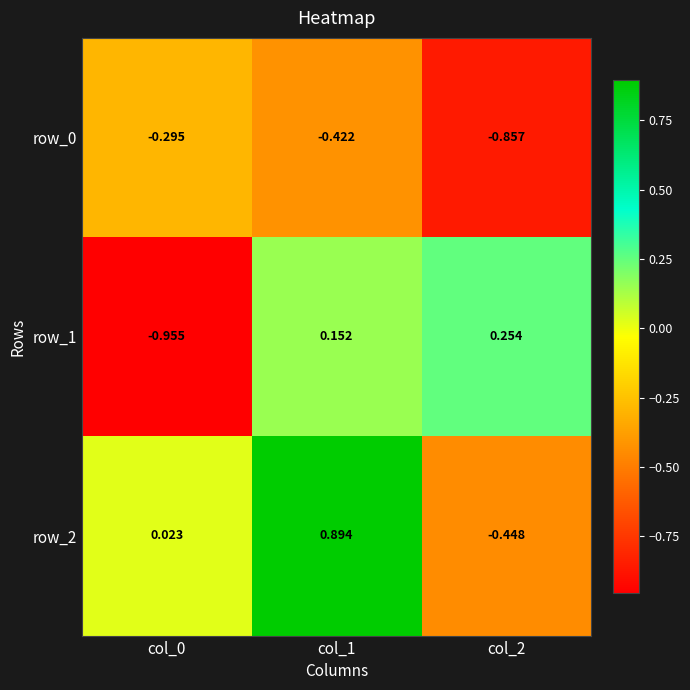

How many data points in row_2 are above 0?

2